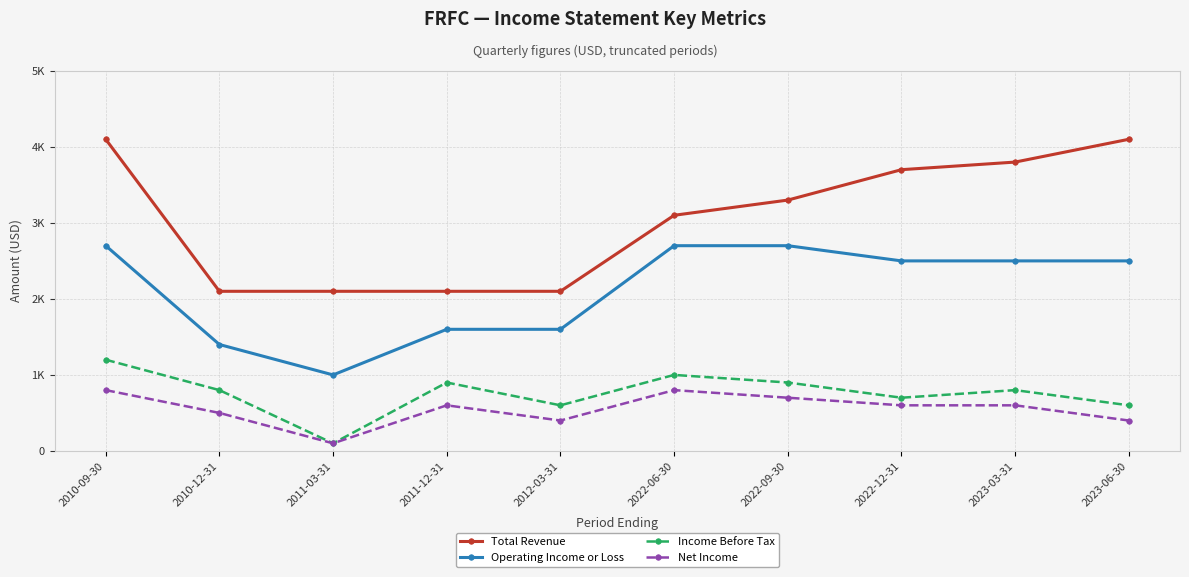

Between 2022-06-30 and 2022-12-31, which series saw the biggest shift?

Total Revenue